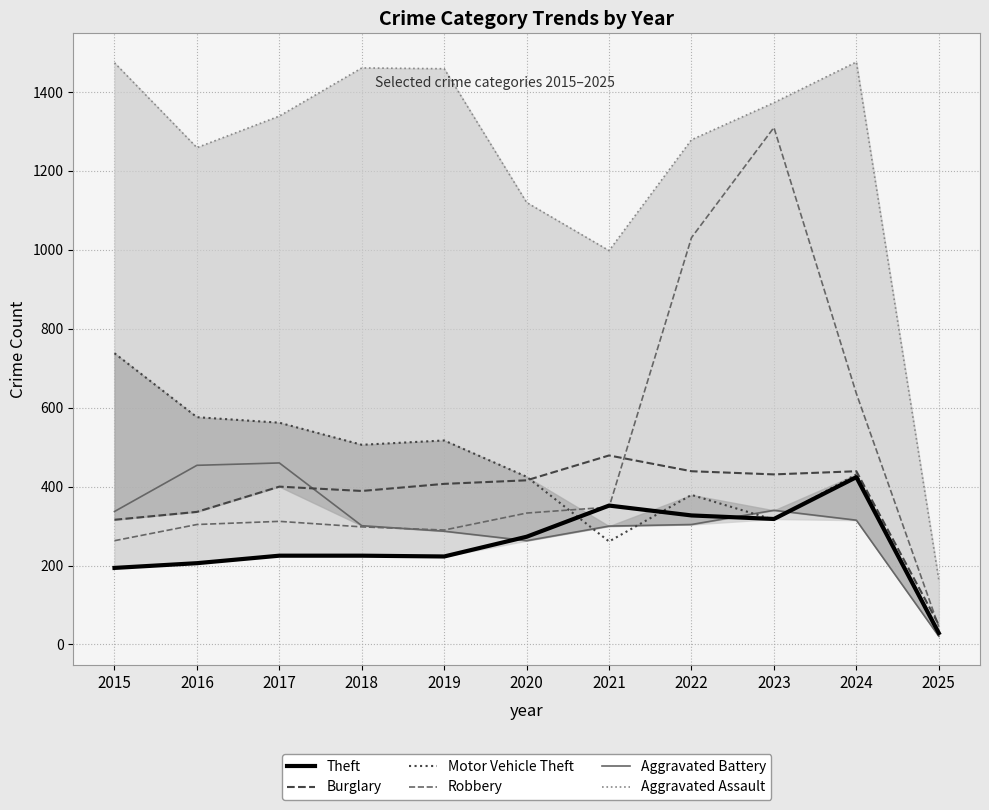

Which has a higher value, 2024 or 2016?

2024